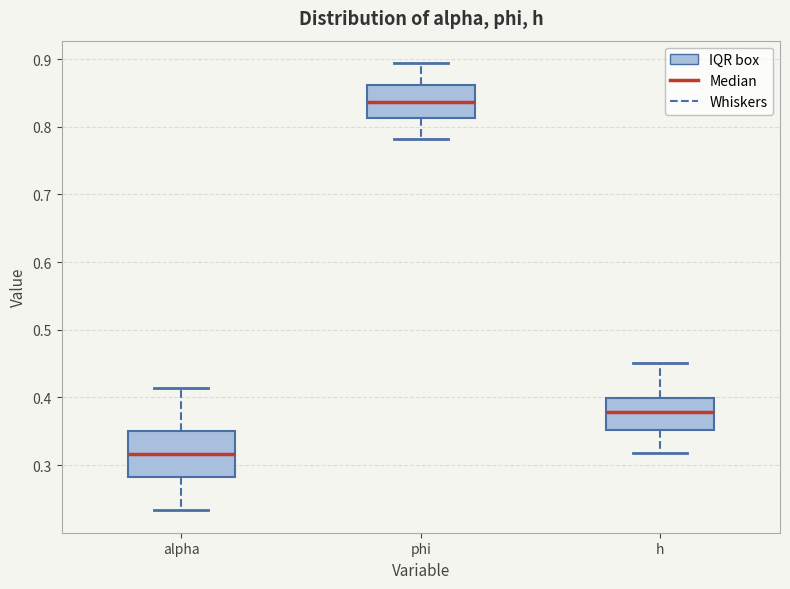

Comparing the boxes themselves (not the whiskers), which one is the tallest?

alpha